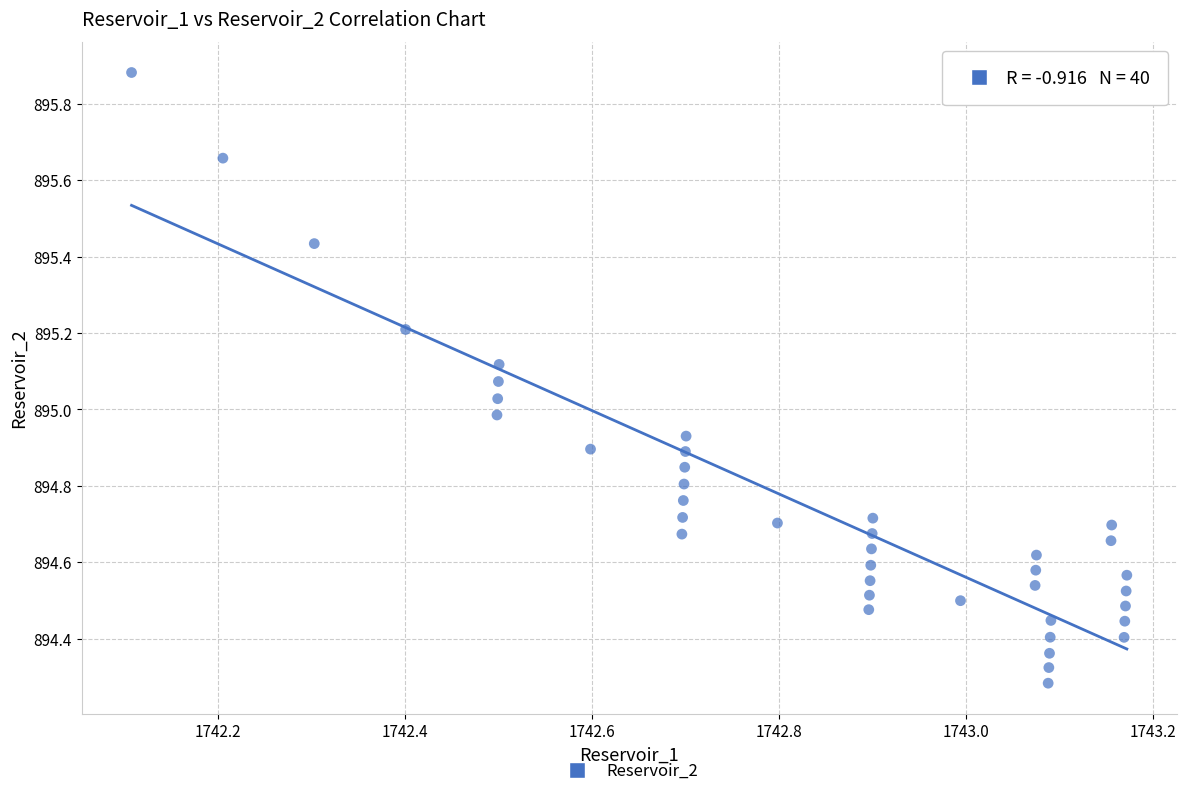

What is the range of Y values (max minus min)?

1.6